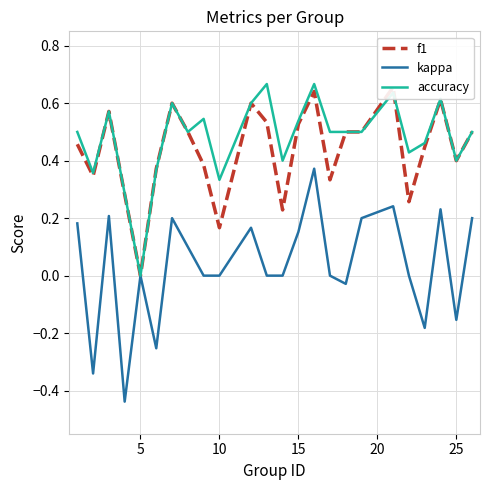

Which category has the lowest value in the accuracy series?

5